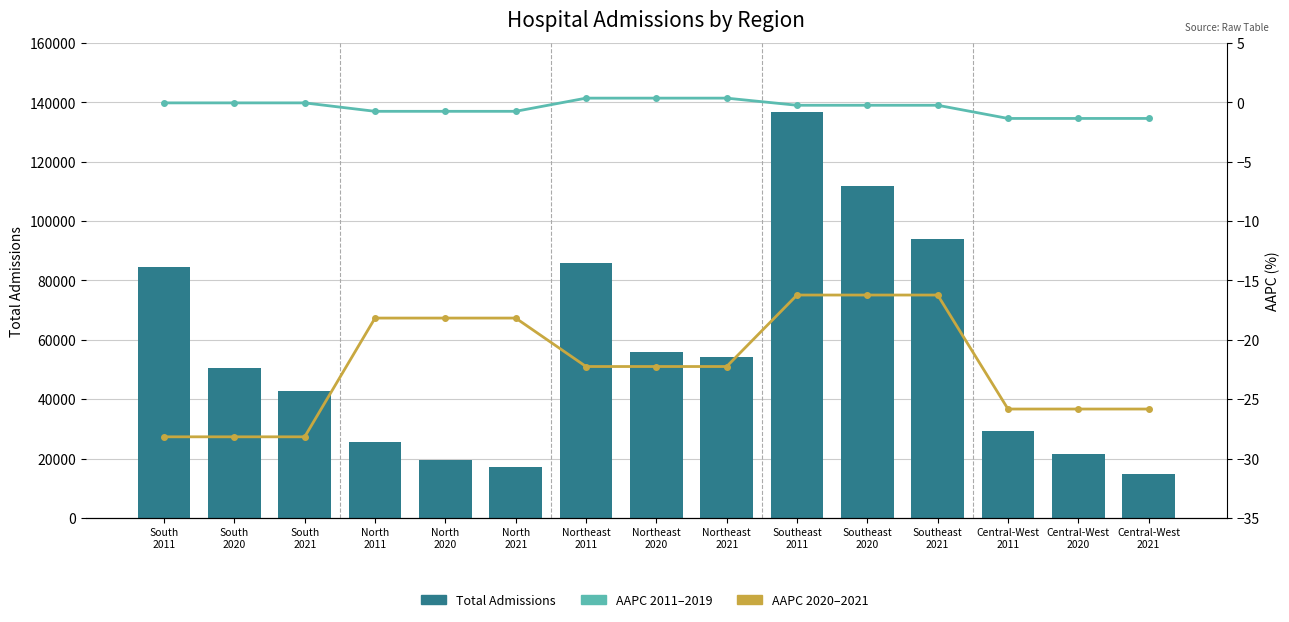

What position from the right is North
2011?

12